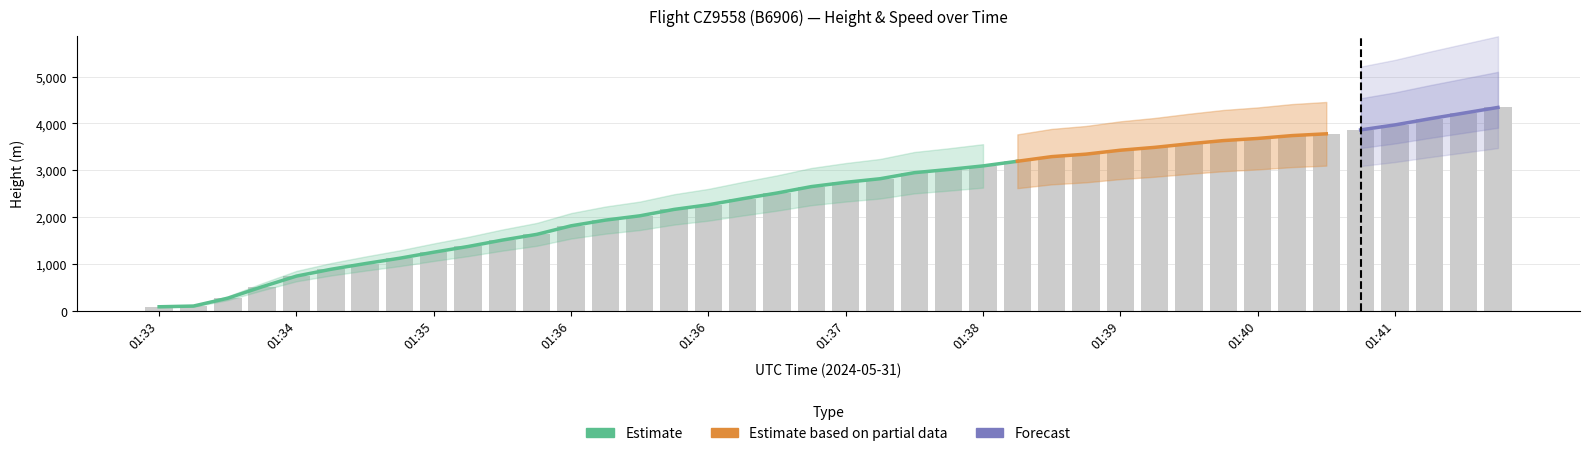

How many values exceed 2743?

20